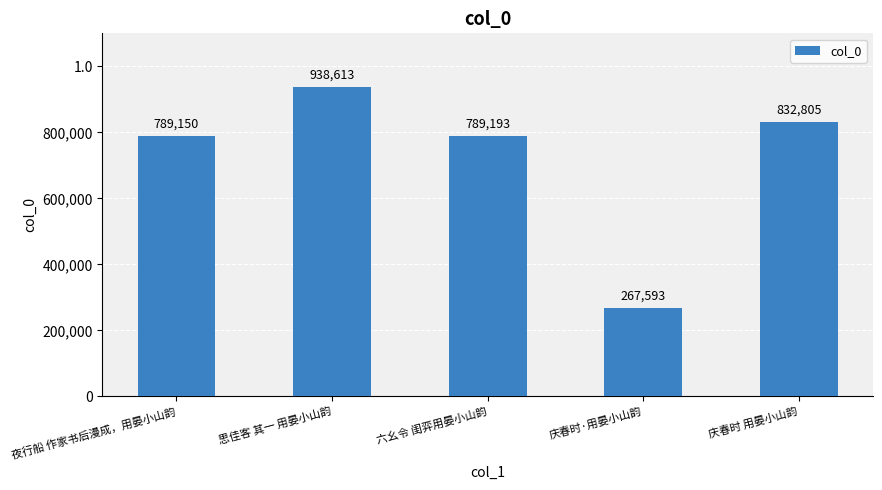

Are the bars horizontal?

No